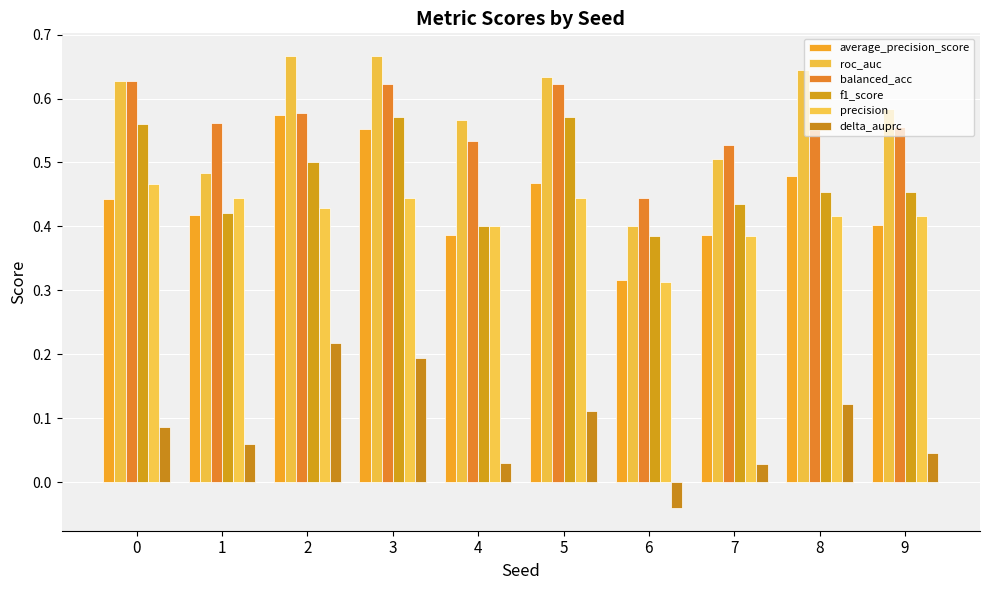

What is the difference between the second highest and second lowest values in the f1_score series?

0.2